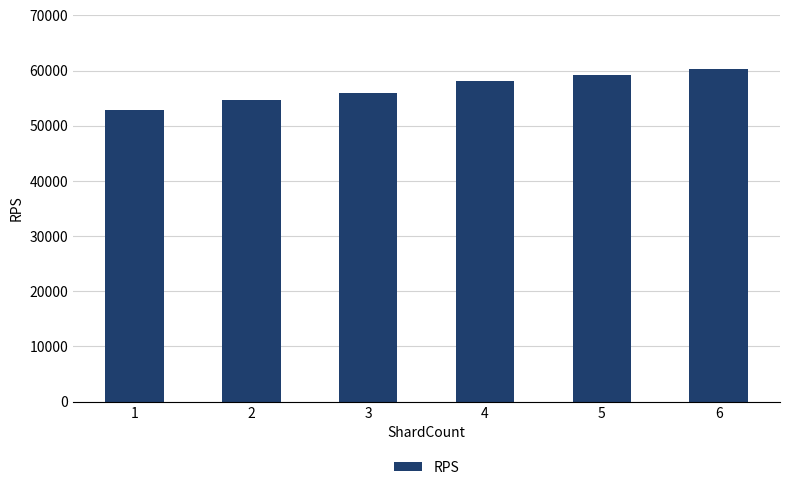

Where is the data nearest to the value 56586?

3